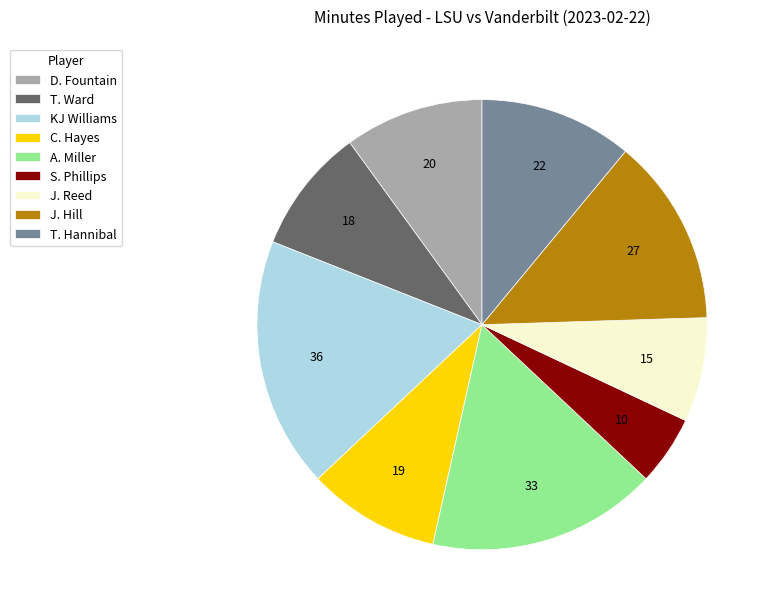

Which slice is the smallest?

S. Phillips